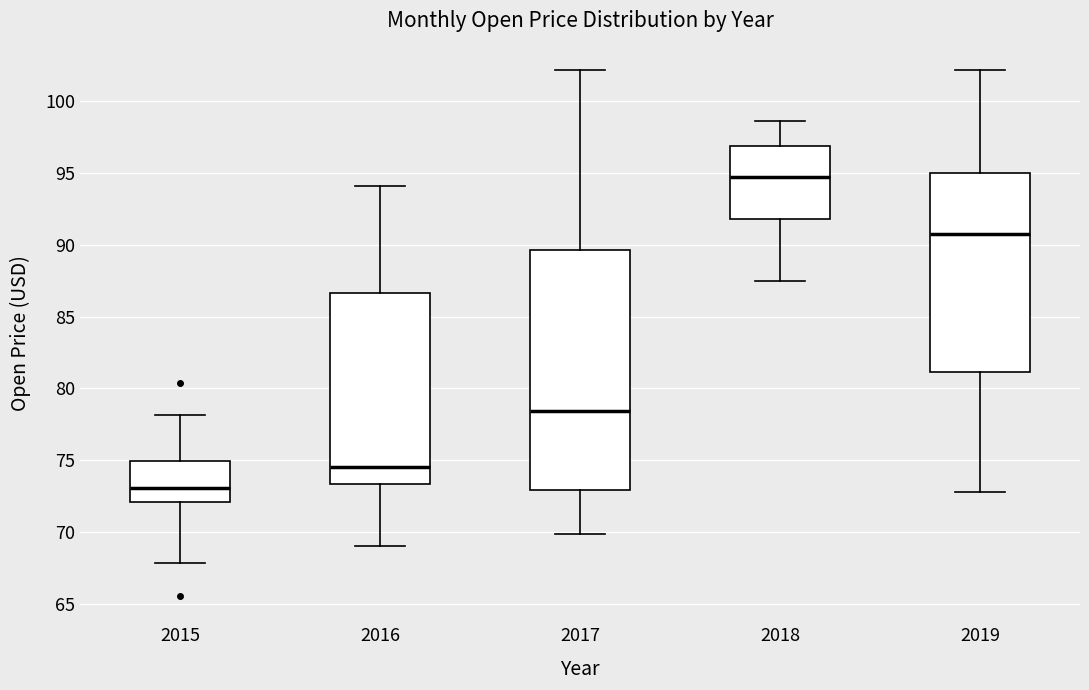

Where is the lower edge of the box at x = 2017 on the y-axis? The values are not printed on the chart, so give them approximately, as read against the axis.

73.0